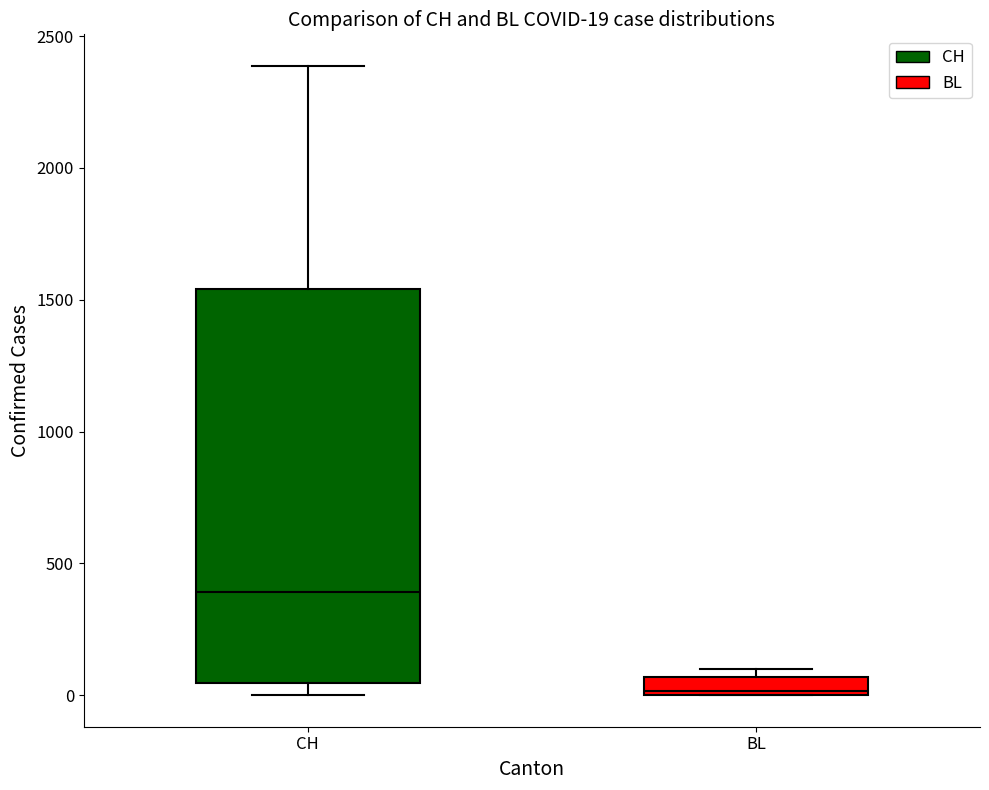

Which box is the tallest, from its lower edge to its upper edge?

CH